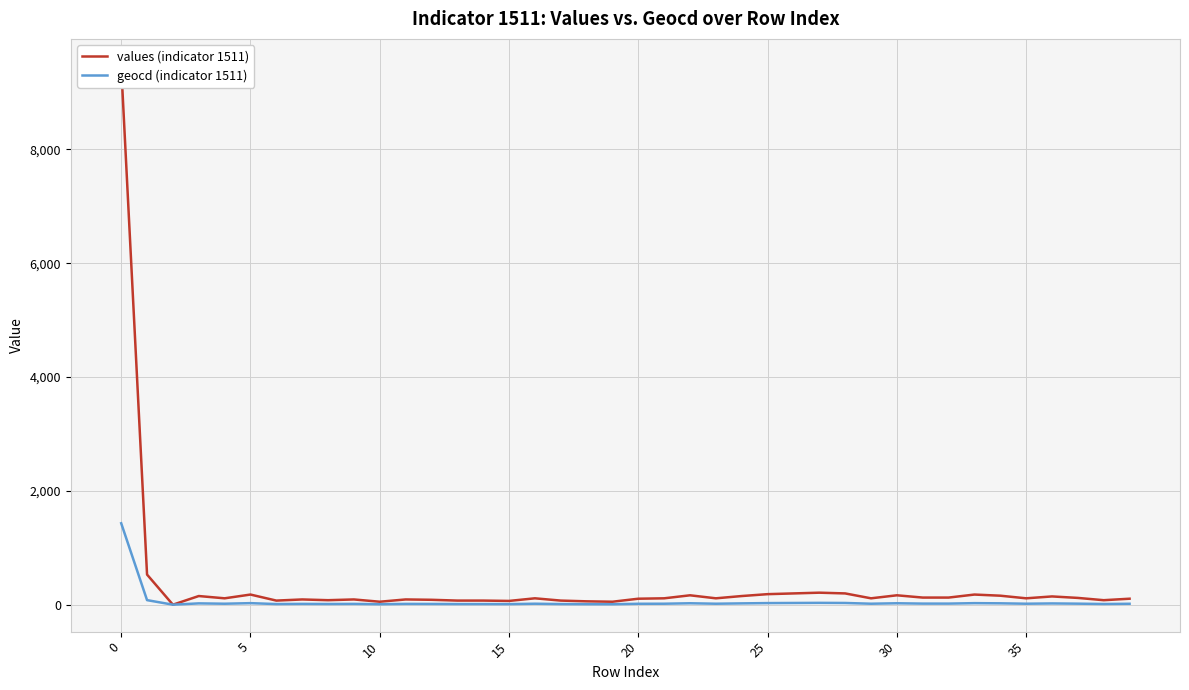

Between 20 and 21, which series saw the biggest shift?

values (indicator 1511)